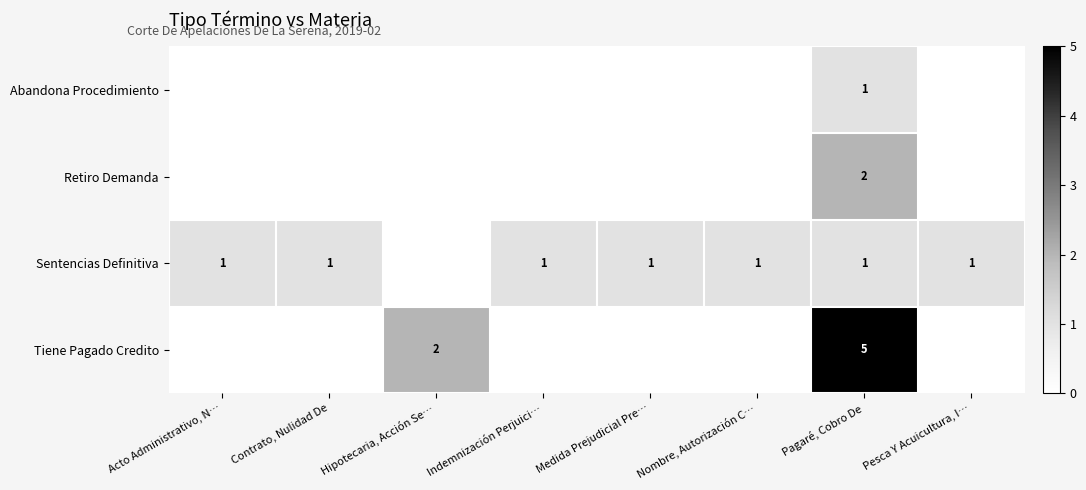

At how many categories does at least one series exceed 2?

1